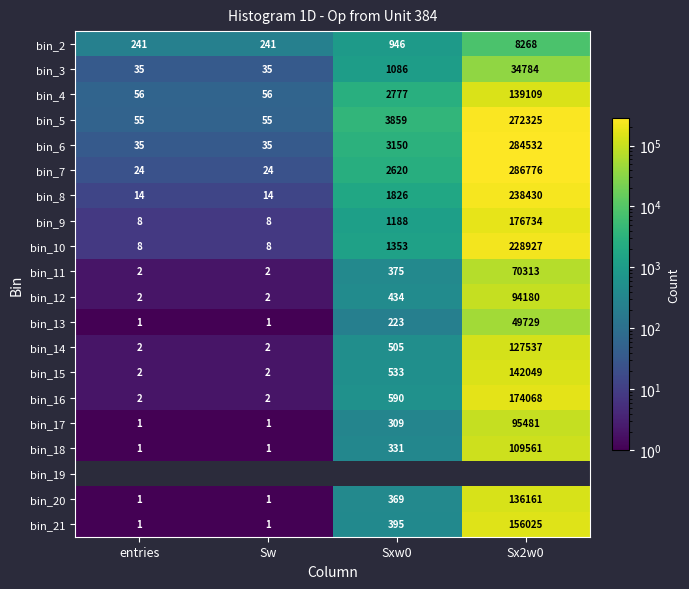

Which category has the highest value in the bin_16 series?

Sx2w0